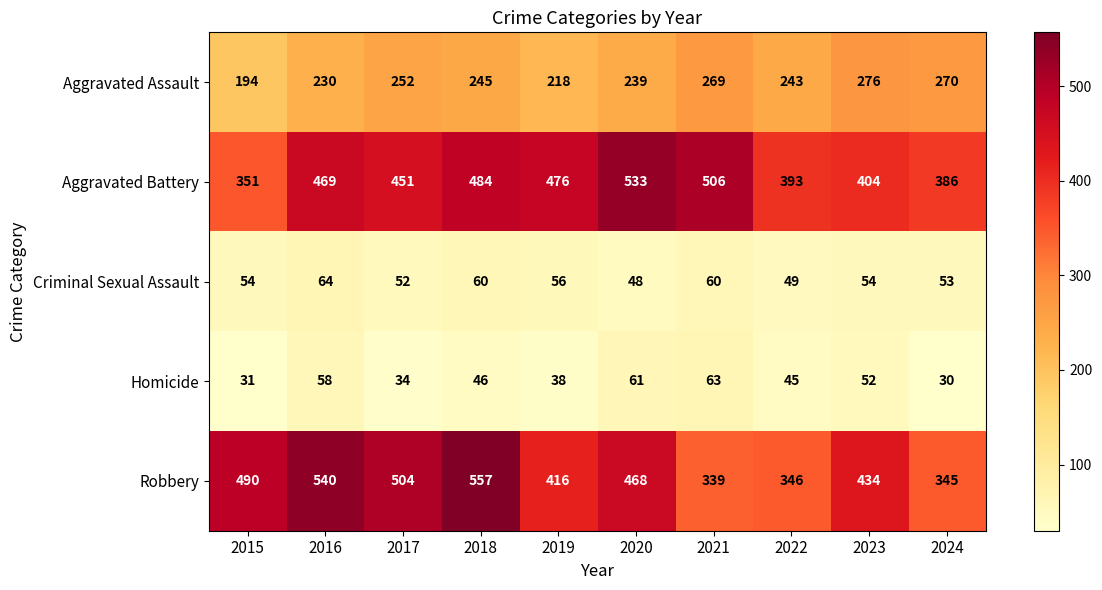

What is the greatest value displayed?

557